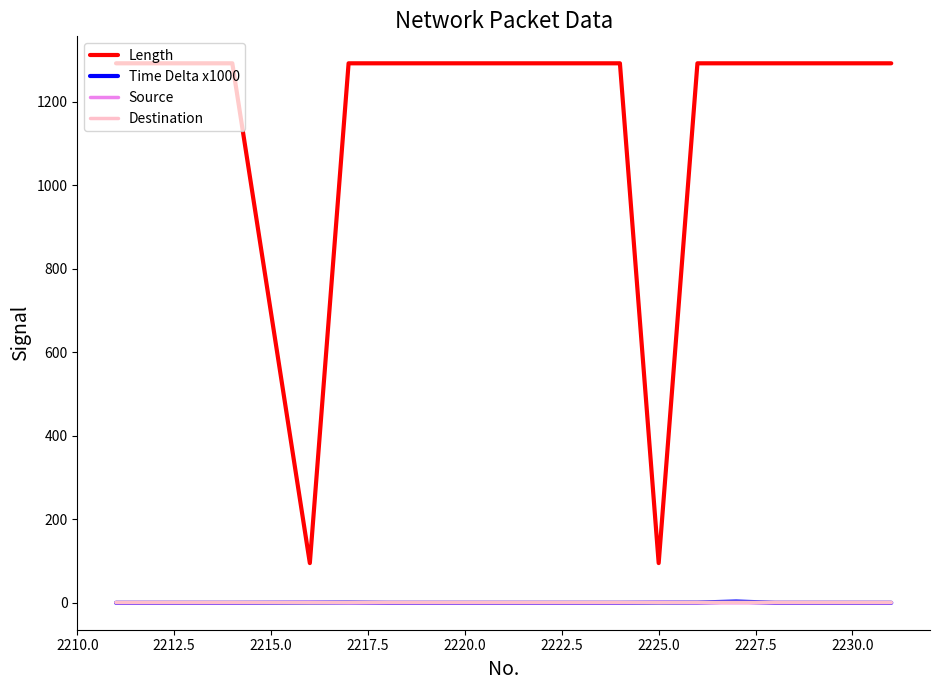

True or false: Time Delta x1000 and Length cross at least once.

False